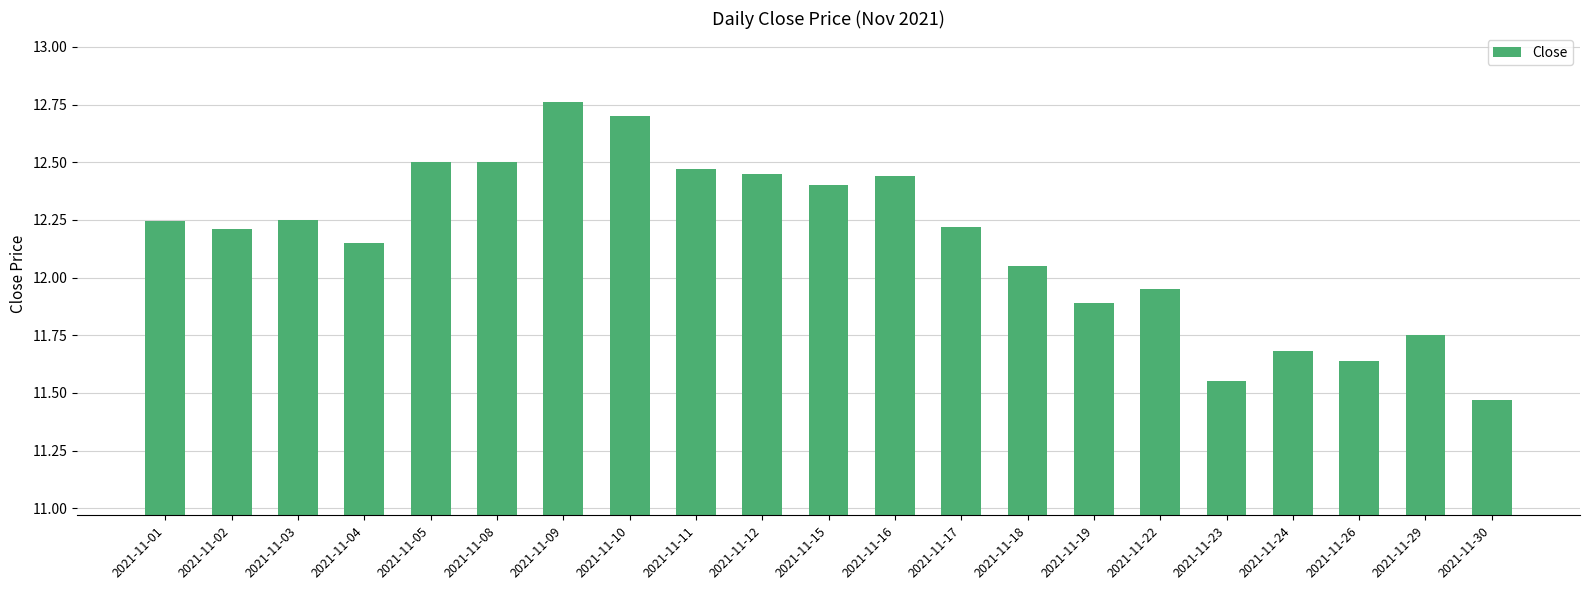

What is the change in value from 2021-11-05 to 2021-11-19?

-0.6